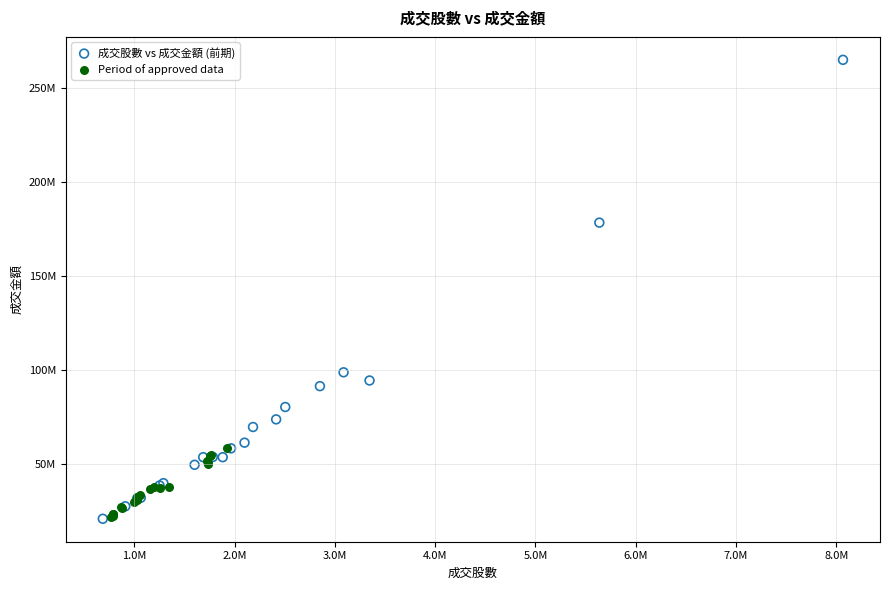

What are all the series names shown in the legend?

成交股數 vs 成交金額 (前期), Period of approved data